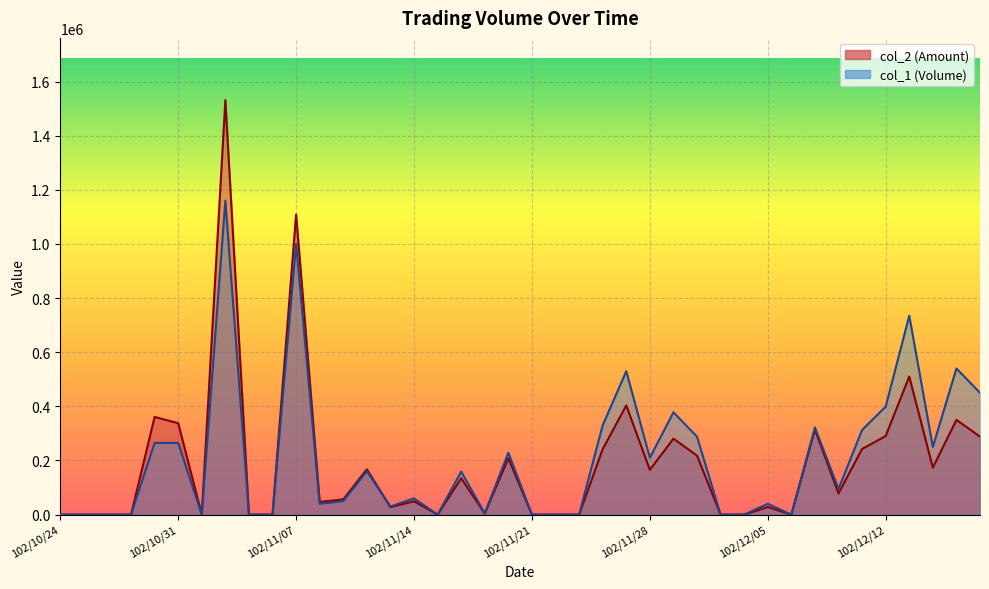

Where is col_1 nearest to the value 580000?

102/12/17